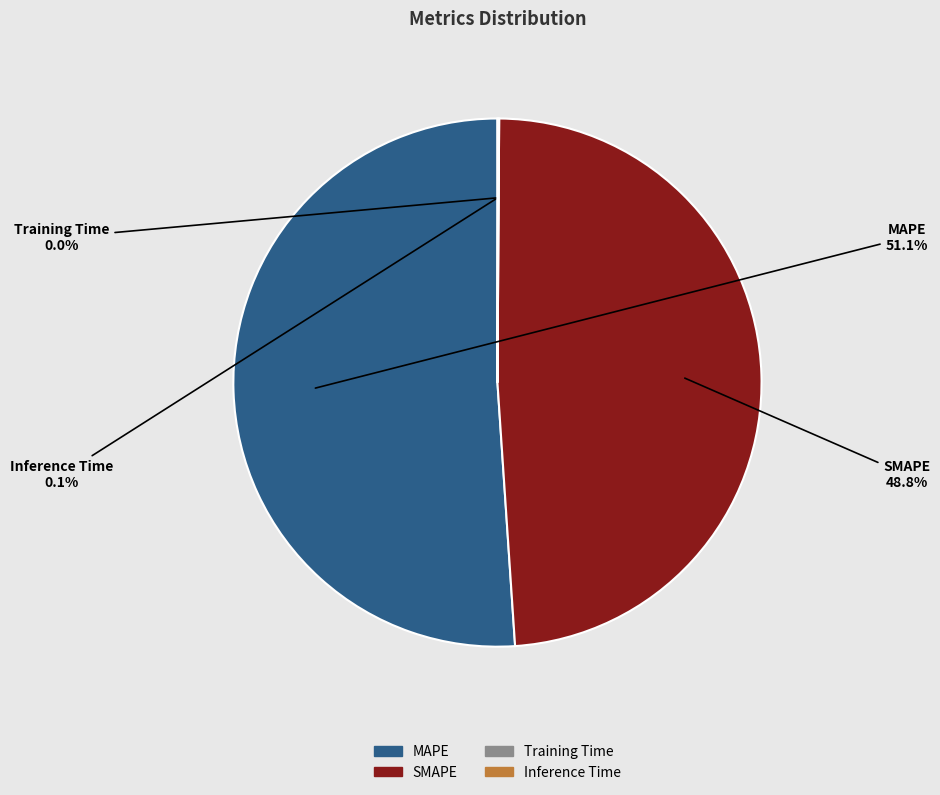

How much of the chart is everything except MAPE?

48.9%